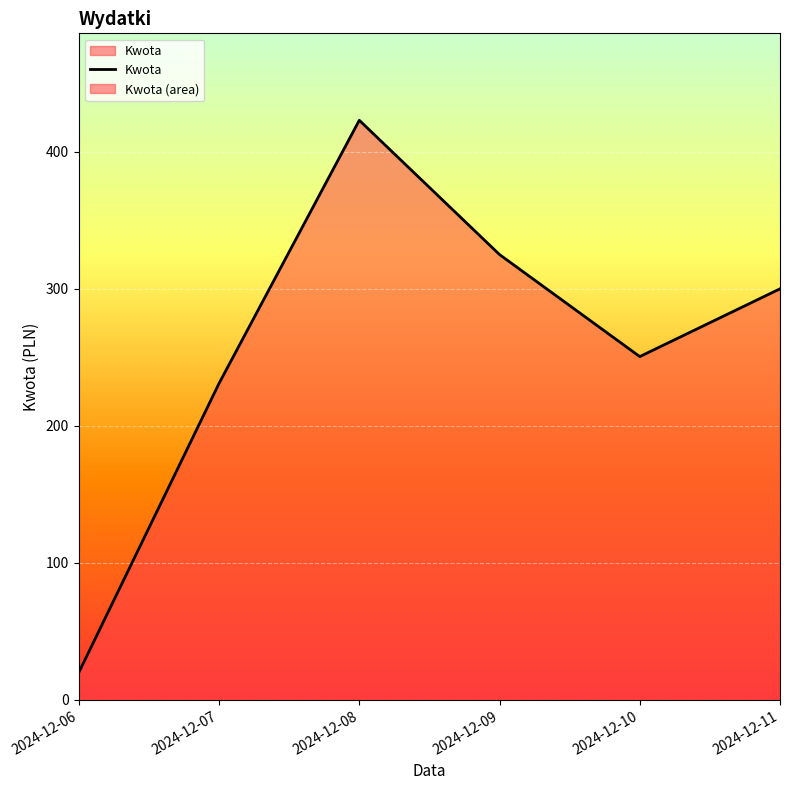

At which category does the chart reach its peak across all series?

2024-12-08